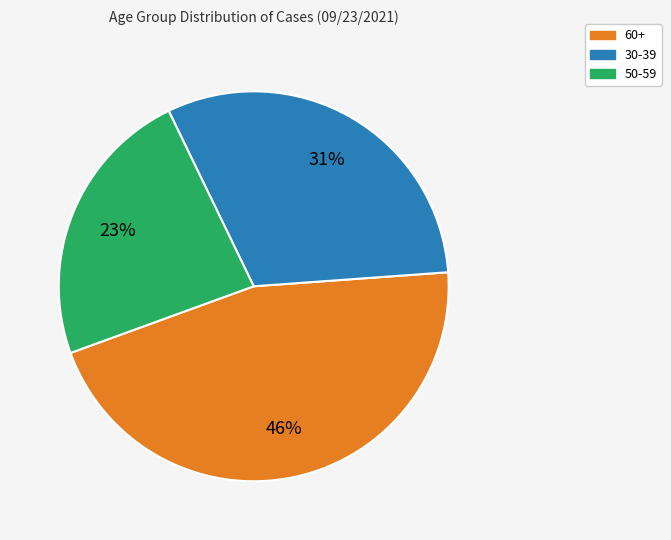

Is there any slice that represents more than half of the pie?

No